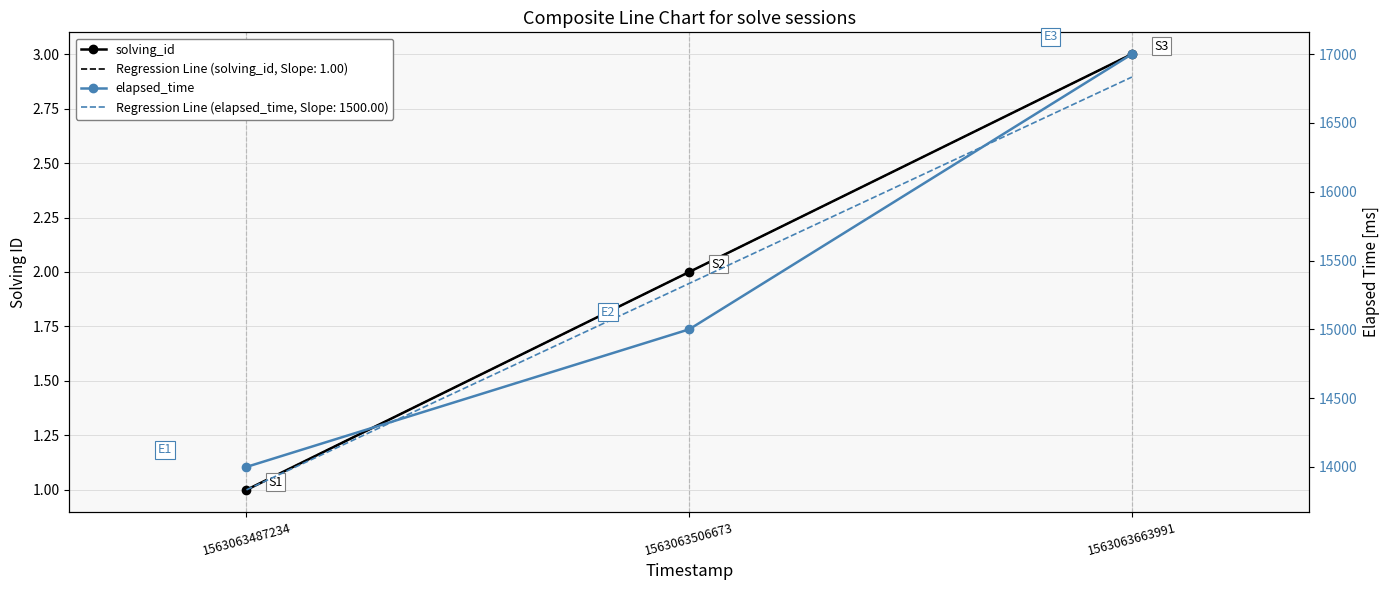

At which label does solving_id reach its peak?

1563063663991